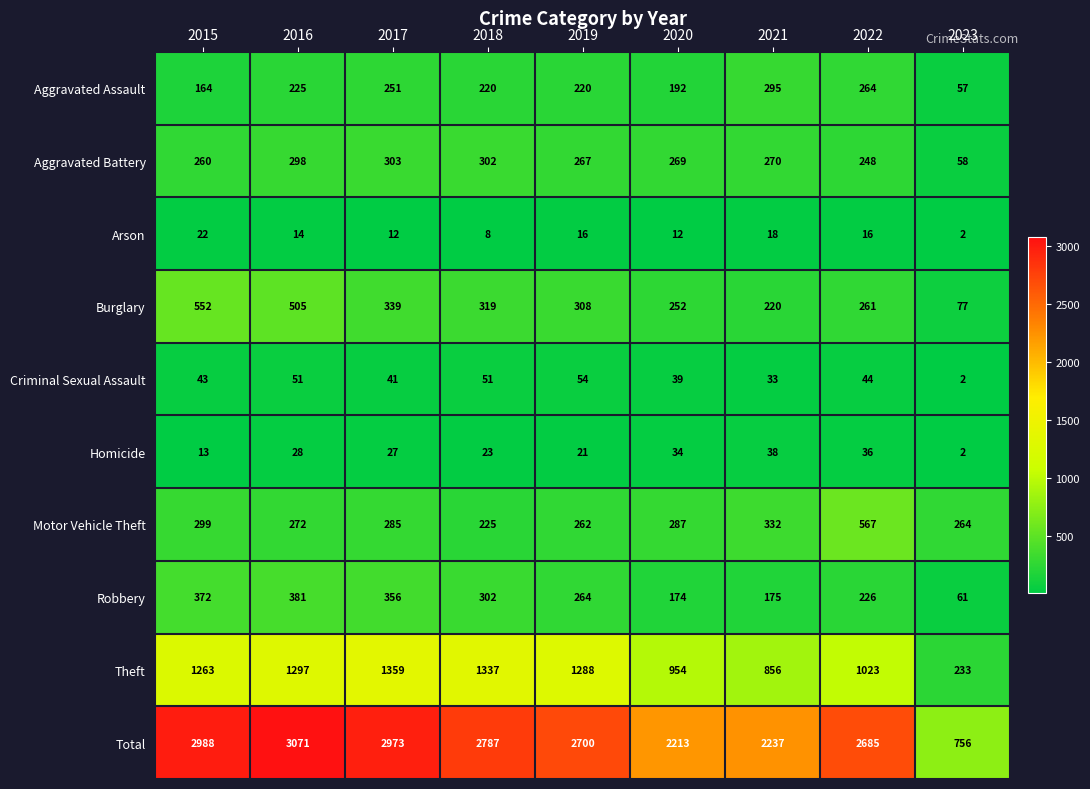

Where does the Aggravated Assault series first go above 220?

2016